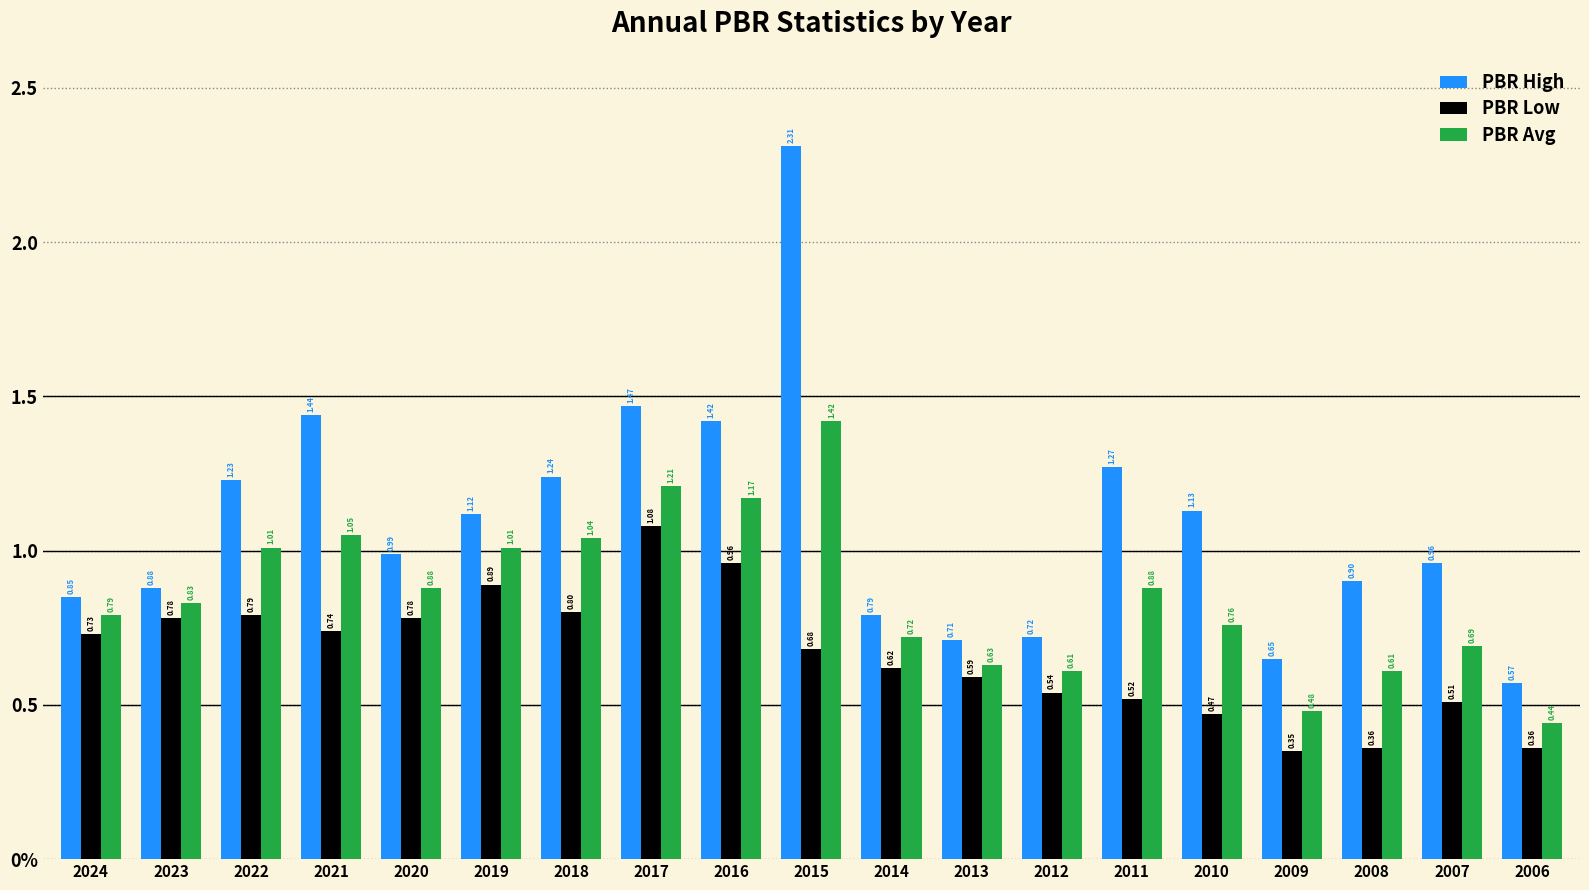

Which category has the highest value in the PBR Avg series?

2015